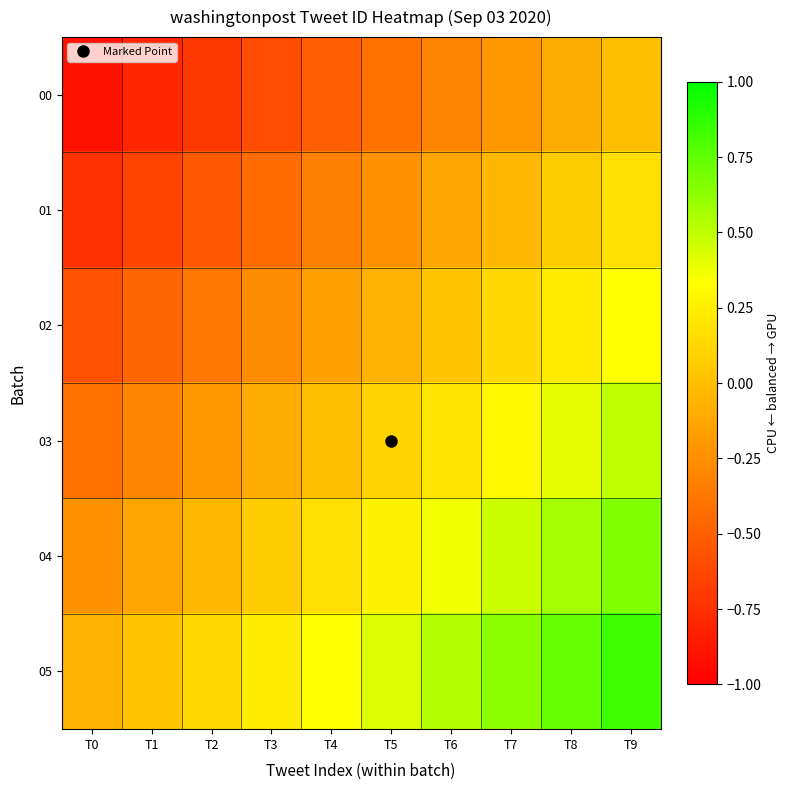

What is the total value across all series at T3?

-1.1